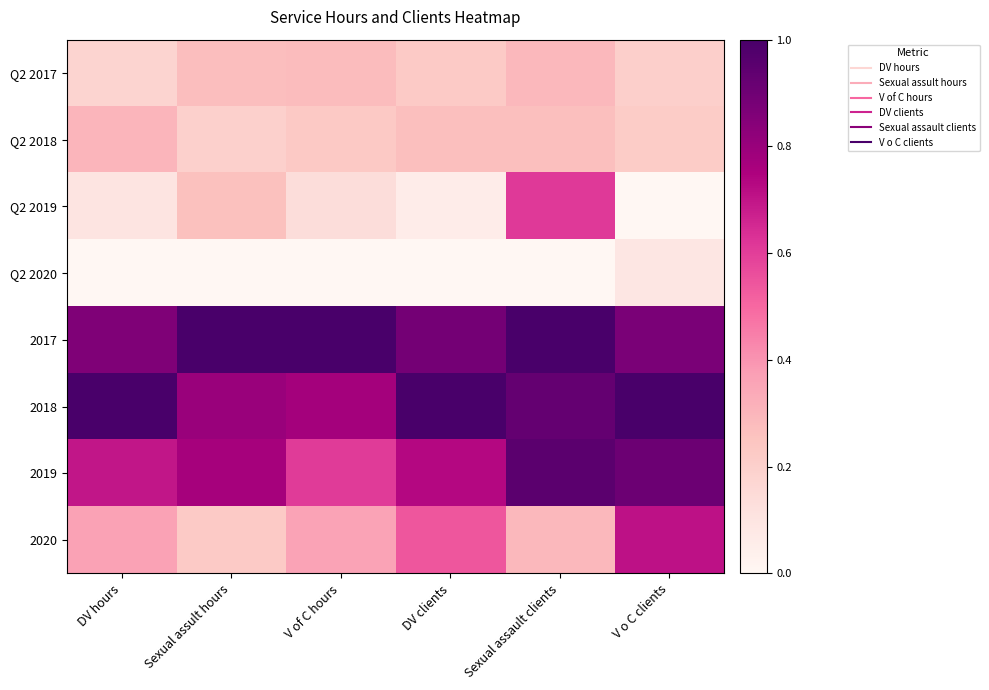

Reading right to left, transcribe all the data shown in this chart.

Q2 2017: V o C clients=0.2	Sexual assault clients=0.3	DV clients=0.2	V of C hours=0.3	Sexual assult hours=0.3	DV hours=0.2
Q2 2018: V o C clients=0.2	Sexual assault clients=0.3	DV clients=0.3	V of C hours=0.2	Sexual assult hours=0.2	DV hours=0.3
Q2 2019: V o C clients=0.0	Sexual assault clients=0.6	DV clients=0.1	V of C hours=0.1	Sexual assult hours=0.3	DV hours=0.1
Q2 2020: V o C clients=0.1	Sexual assault clients=0.0	DV clients=0.0	V of C hours=0.0	Sexual assult hours=0.0	DV hours=0.0
2017: V o C clients=0.9	Sexual assault clients=1.0	DV clients=0.9	V of C hours=1.0	Sexual assult hours=1.0	DV hours=0.9
2018: V o C clients=1.0	Sexual assault clients=0.9	DV clients=1.0	V of C hours=0.8	Sexual assult hours=0.8	DV hours=1.0
2019: V o C clients=0.9	Sexual assault clients=1.0	DV clients=0.7	V of C hours=0.6	Sexual assult hours=0.8	DV hours=0.7
2020: V o C clients=0.7	Sexual assault clients=0.3	DV clients=0.5	V of C hours=0.4	Sexual assult hours=0.2	DV hours=0.4